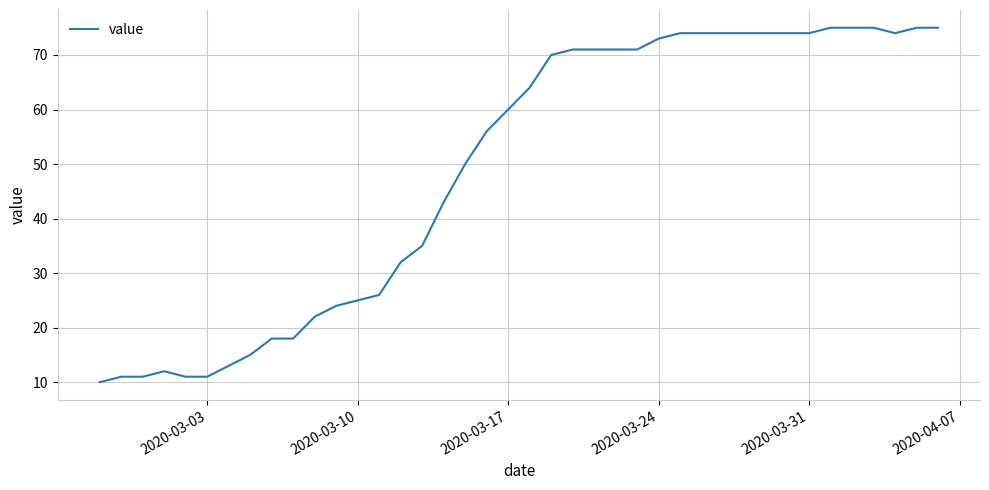

What is the maximum value shown in the chart?

75